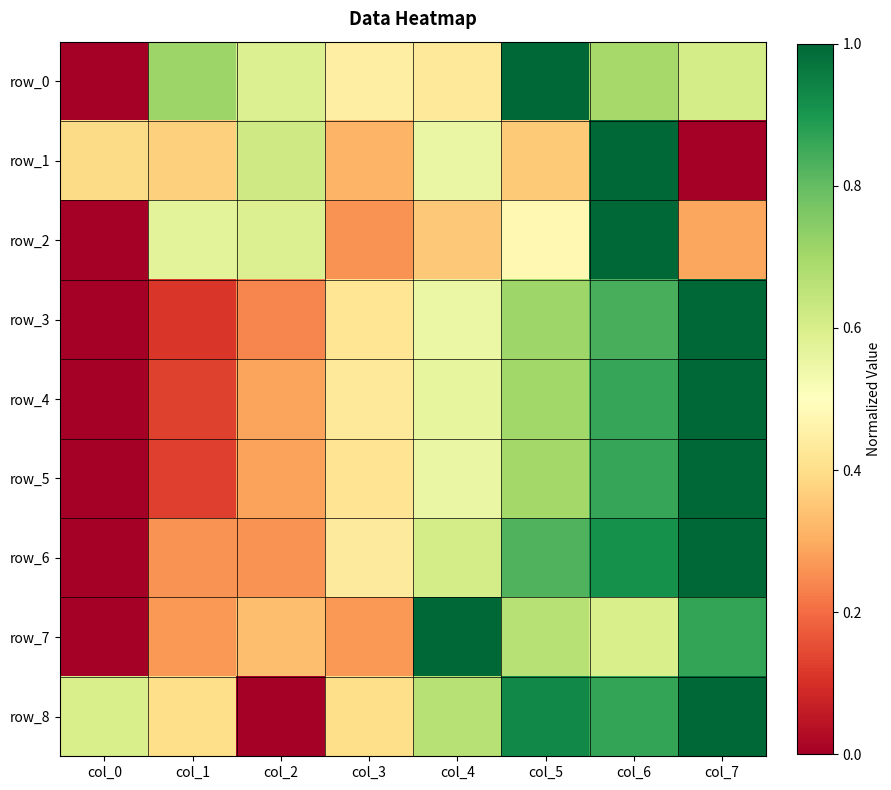

What is the total value across all series at col_0?

1.0